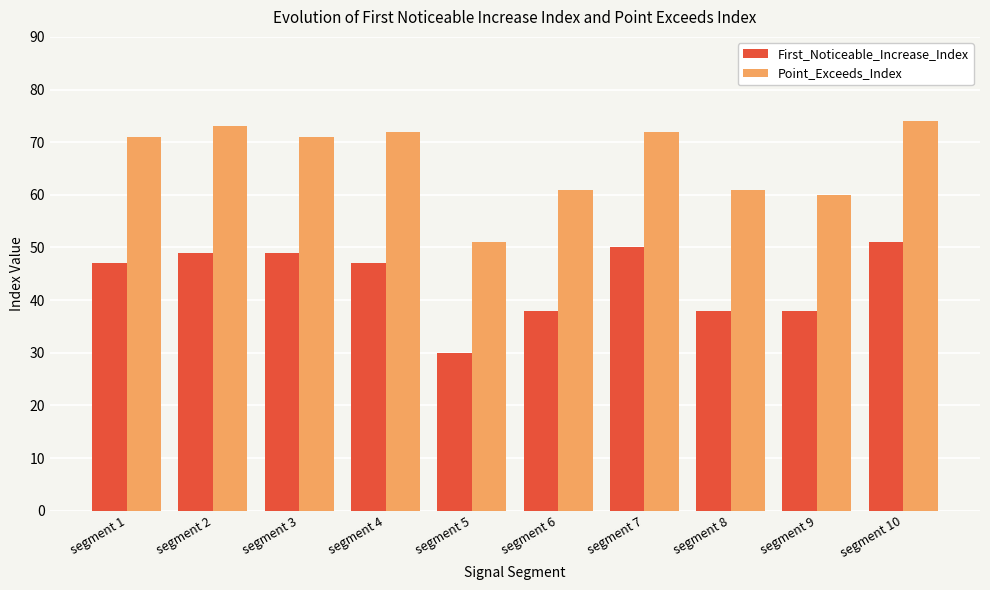

What is the value of the Point_Exceeds_Index bar at the 7th from the left?

72